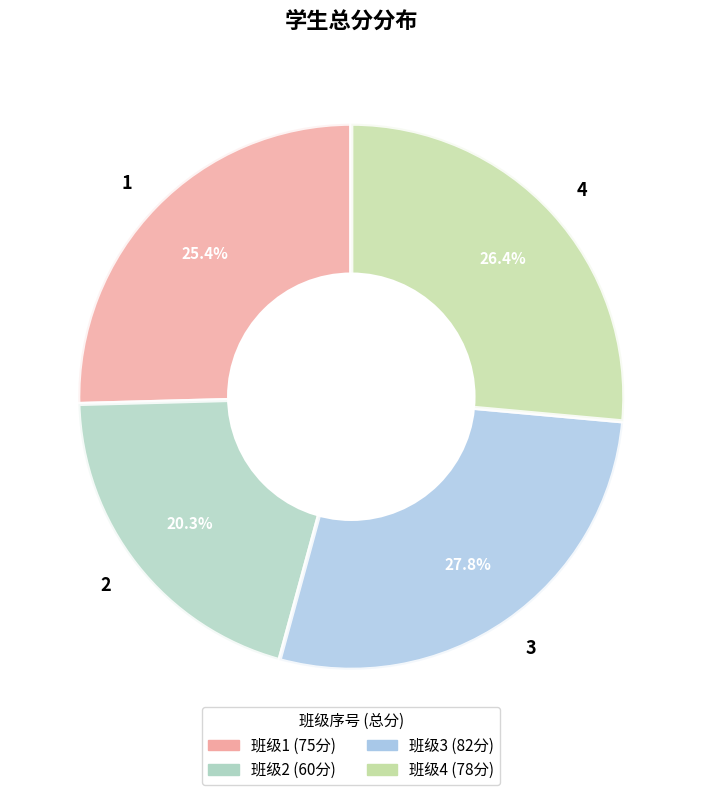

How many segments does this pie chart have?

4